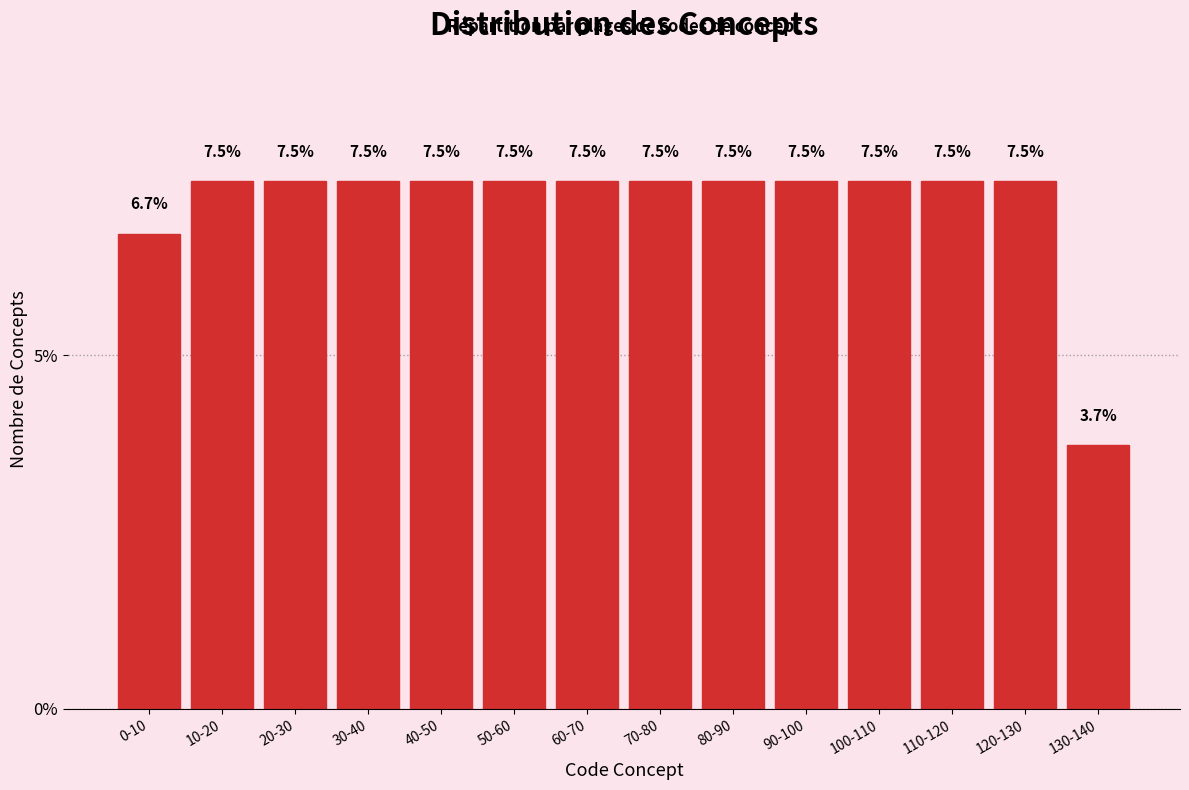

Reading left to right, what are all the values shown in this chart?

6.7	7.5	7.5	7.5	7.5	7.5	7.5	7.5	7.5	7.5	7.5	7.5	7.5	3.7